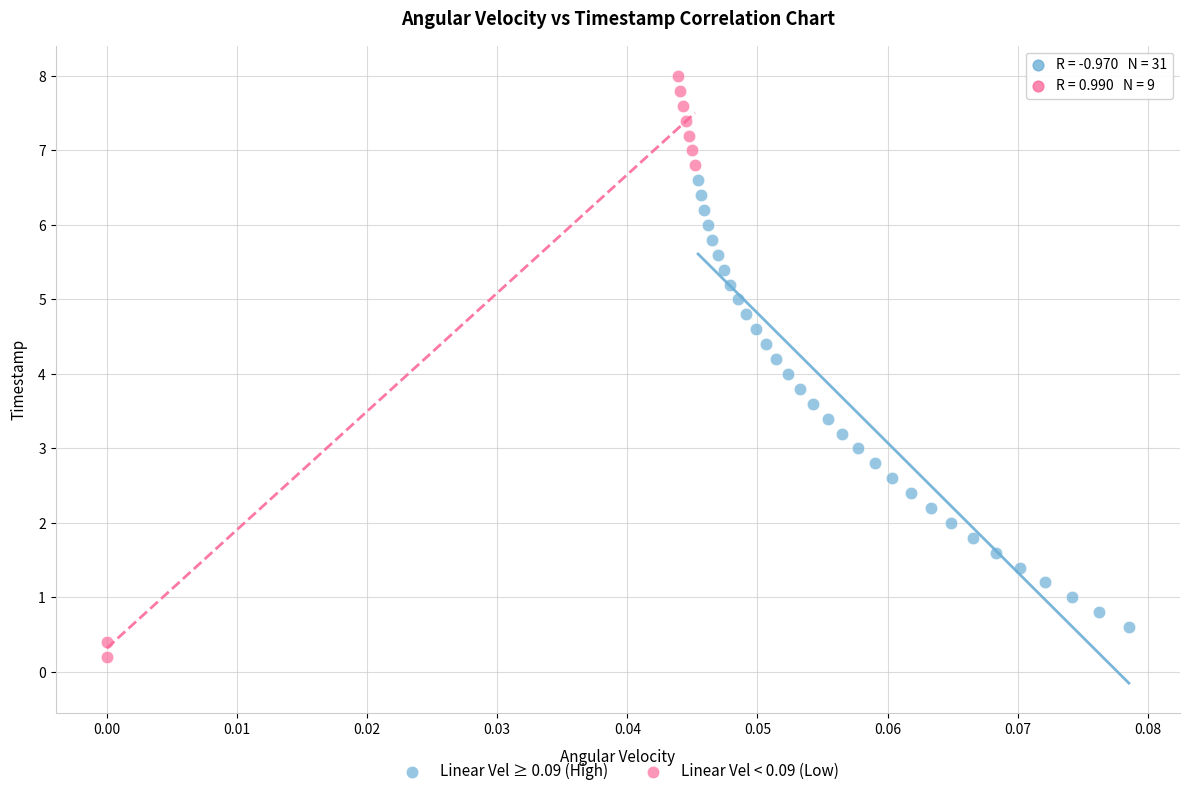

Which series reaches the minimum Y coordinate?

Linear Vel < 0.09 (Low)